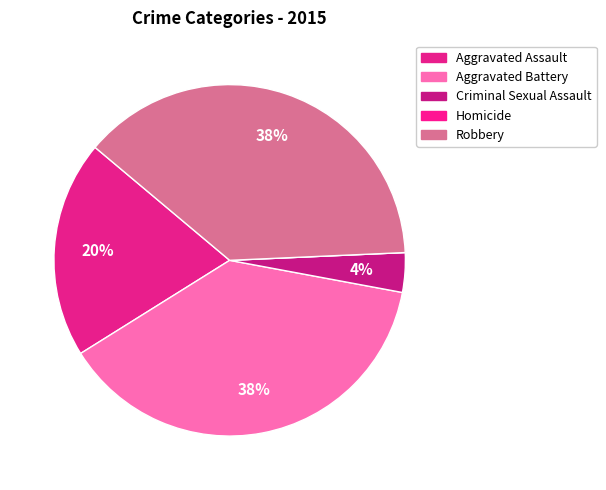

Does Robbery represent more than half of the total?

No